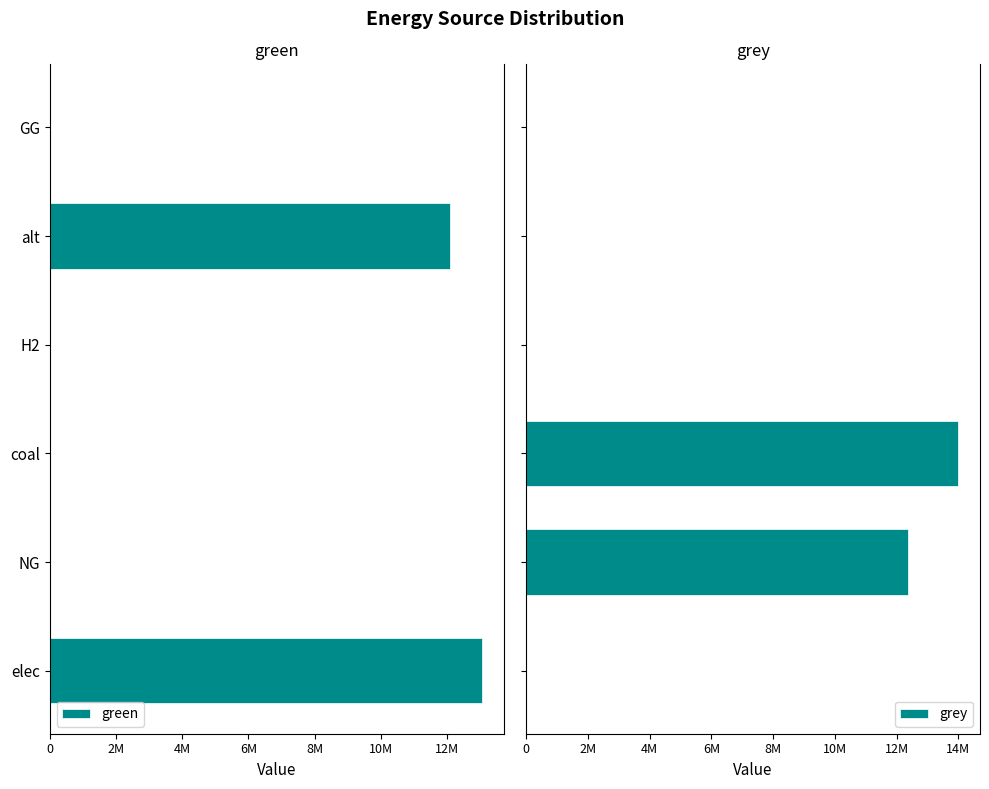

What is the label of the 6th bar from the right?

elec